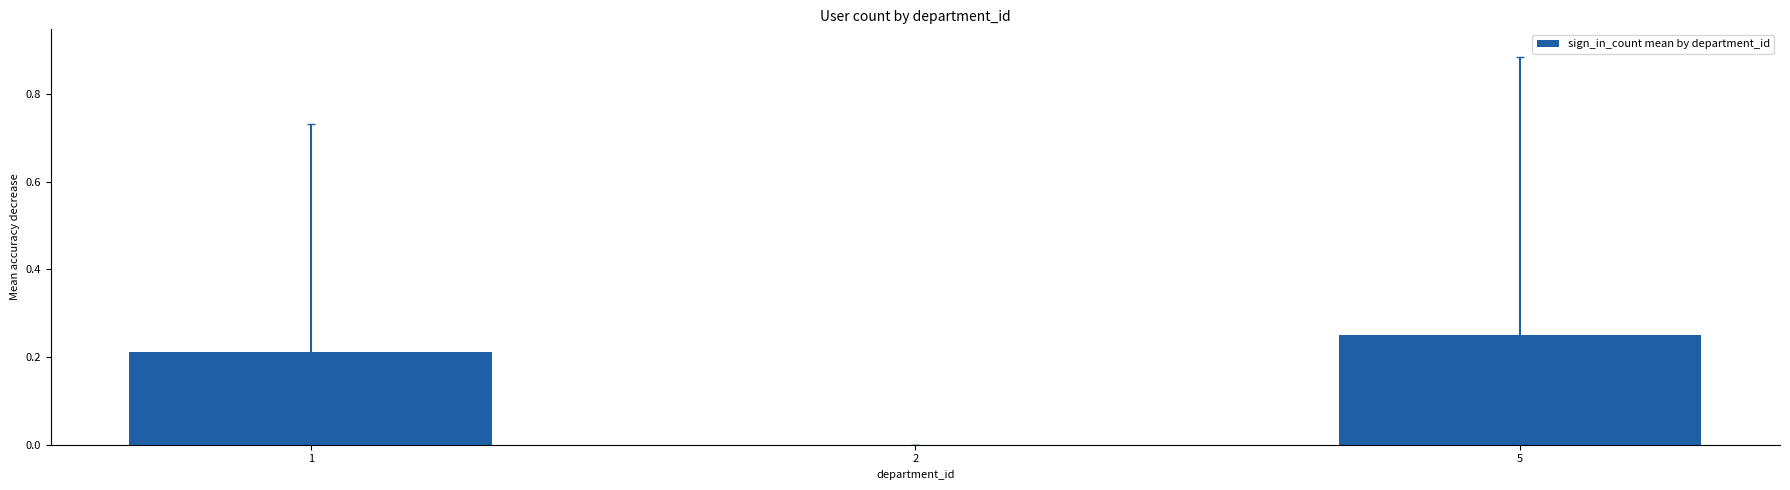

How many data points are above 0?

2